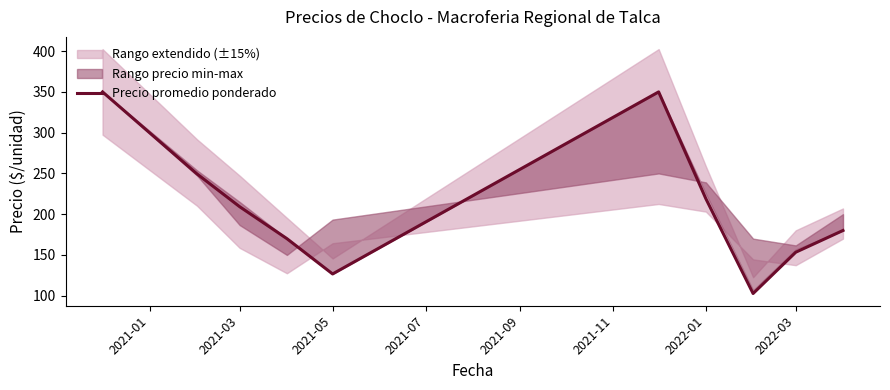

What is the lowest value of the Precio promedio ponderado series?

102.7